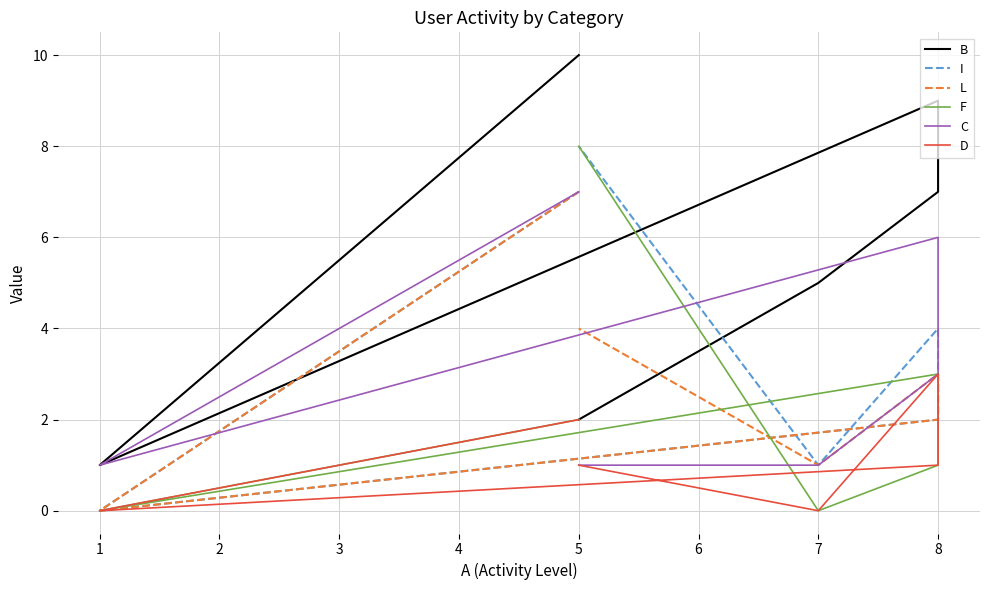

What is the difference between the maximum and minimum values in the L series?

7